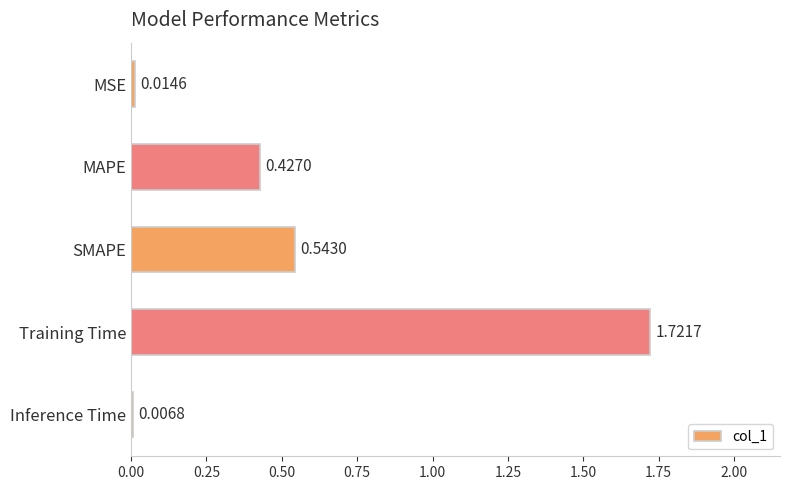

What is the difference between the values at SMAPE and Training Time?

1.2